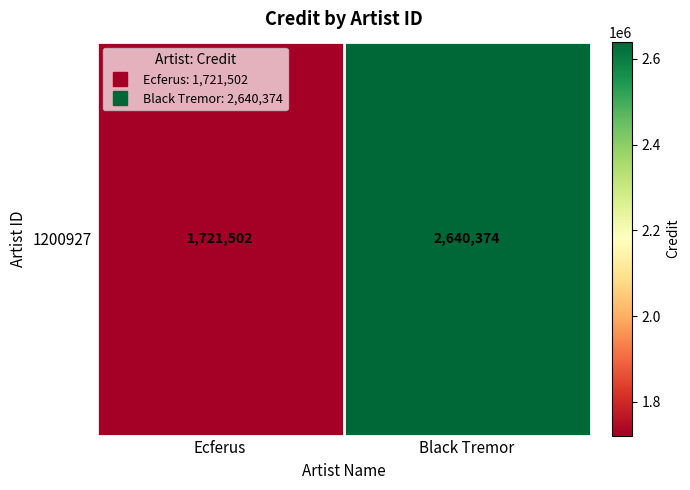

What is the average value?

2180938